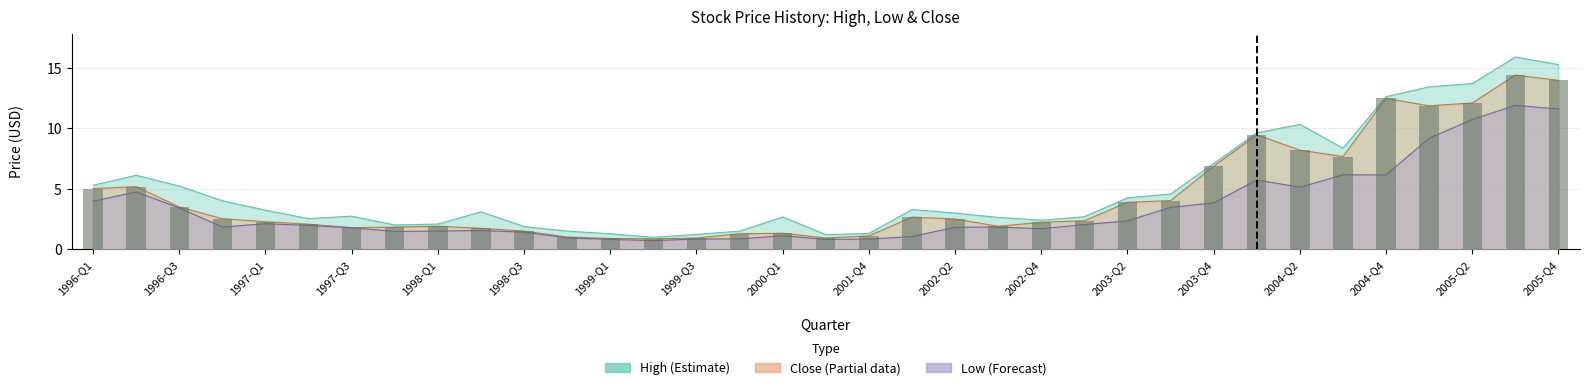

What is the minimum value shown in the chart?

0.9